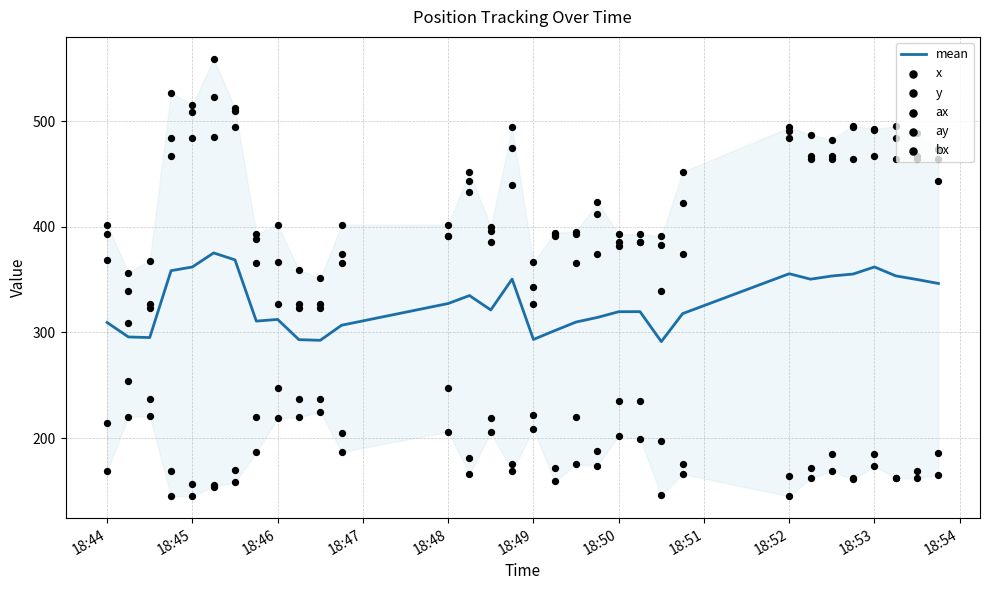

Which series reaches the maximum Y coordinate?

bx